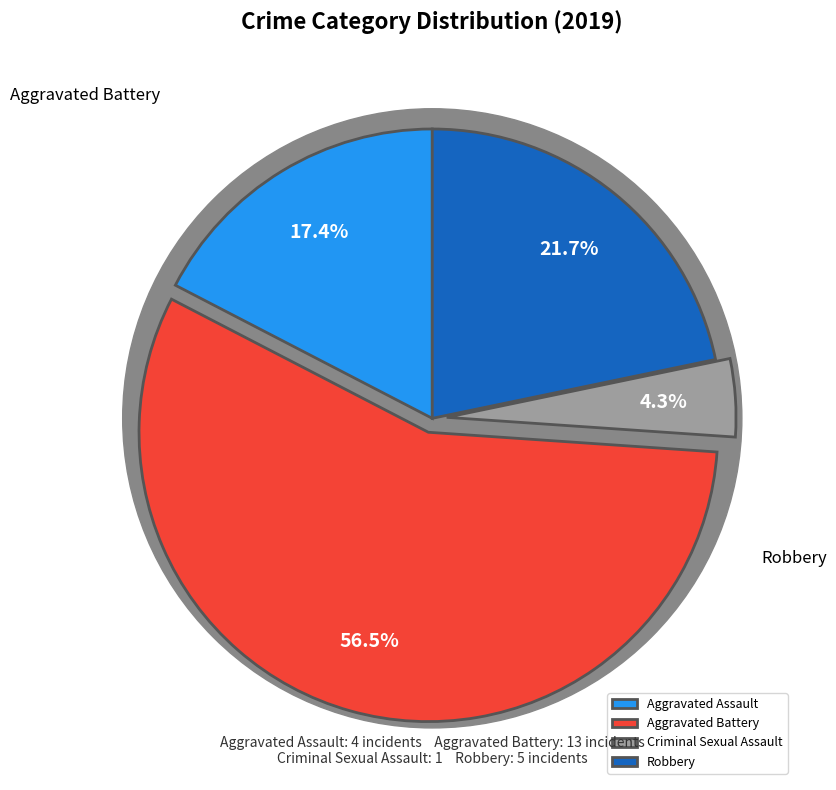

True or false: Aggravated Battery accounts for 57% of the total.

True